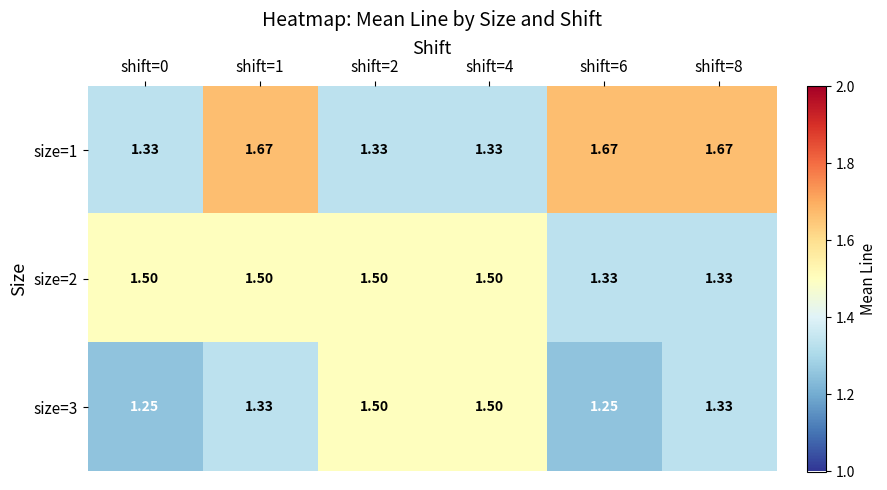

Is the value of size=3 at shift=0 greater than the value of size=2 at shift=0?

No